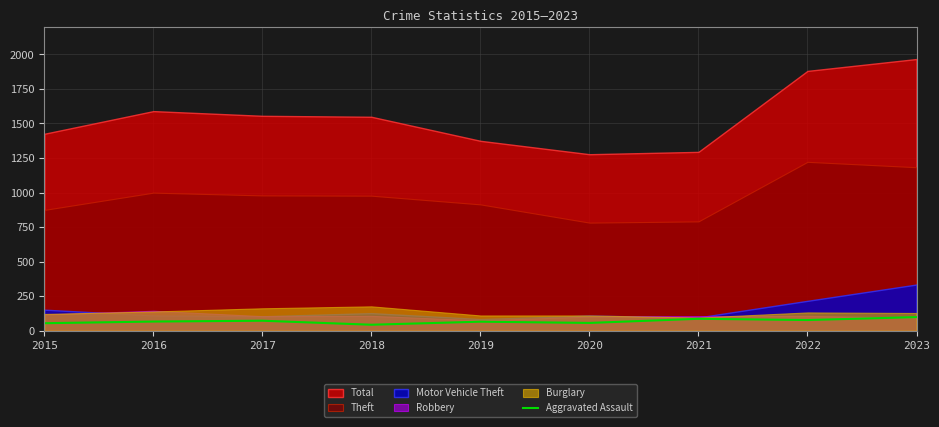

True or false: the data shows 56 at 2020.

True